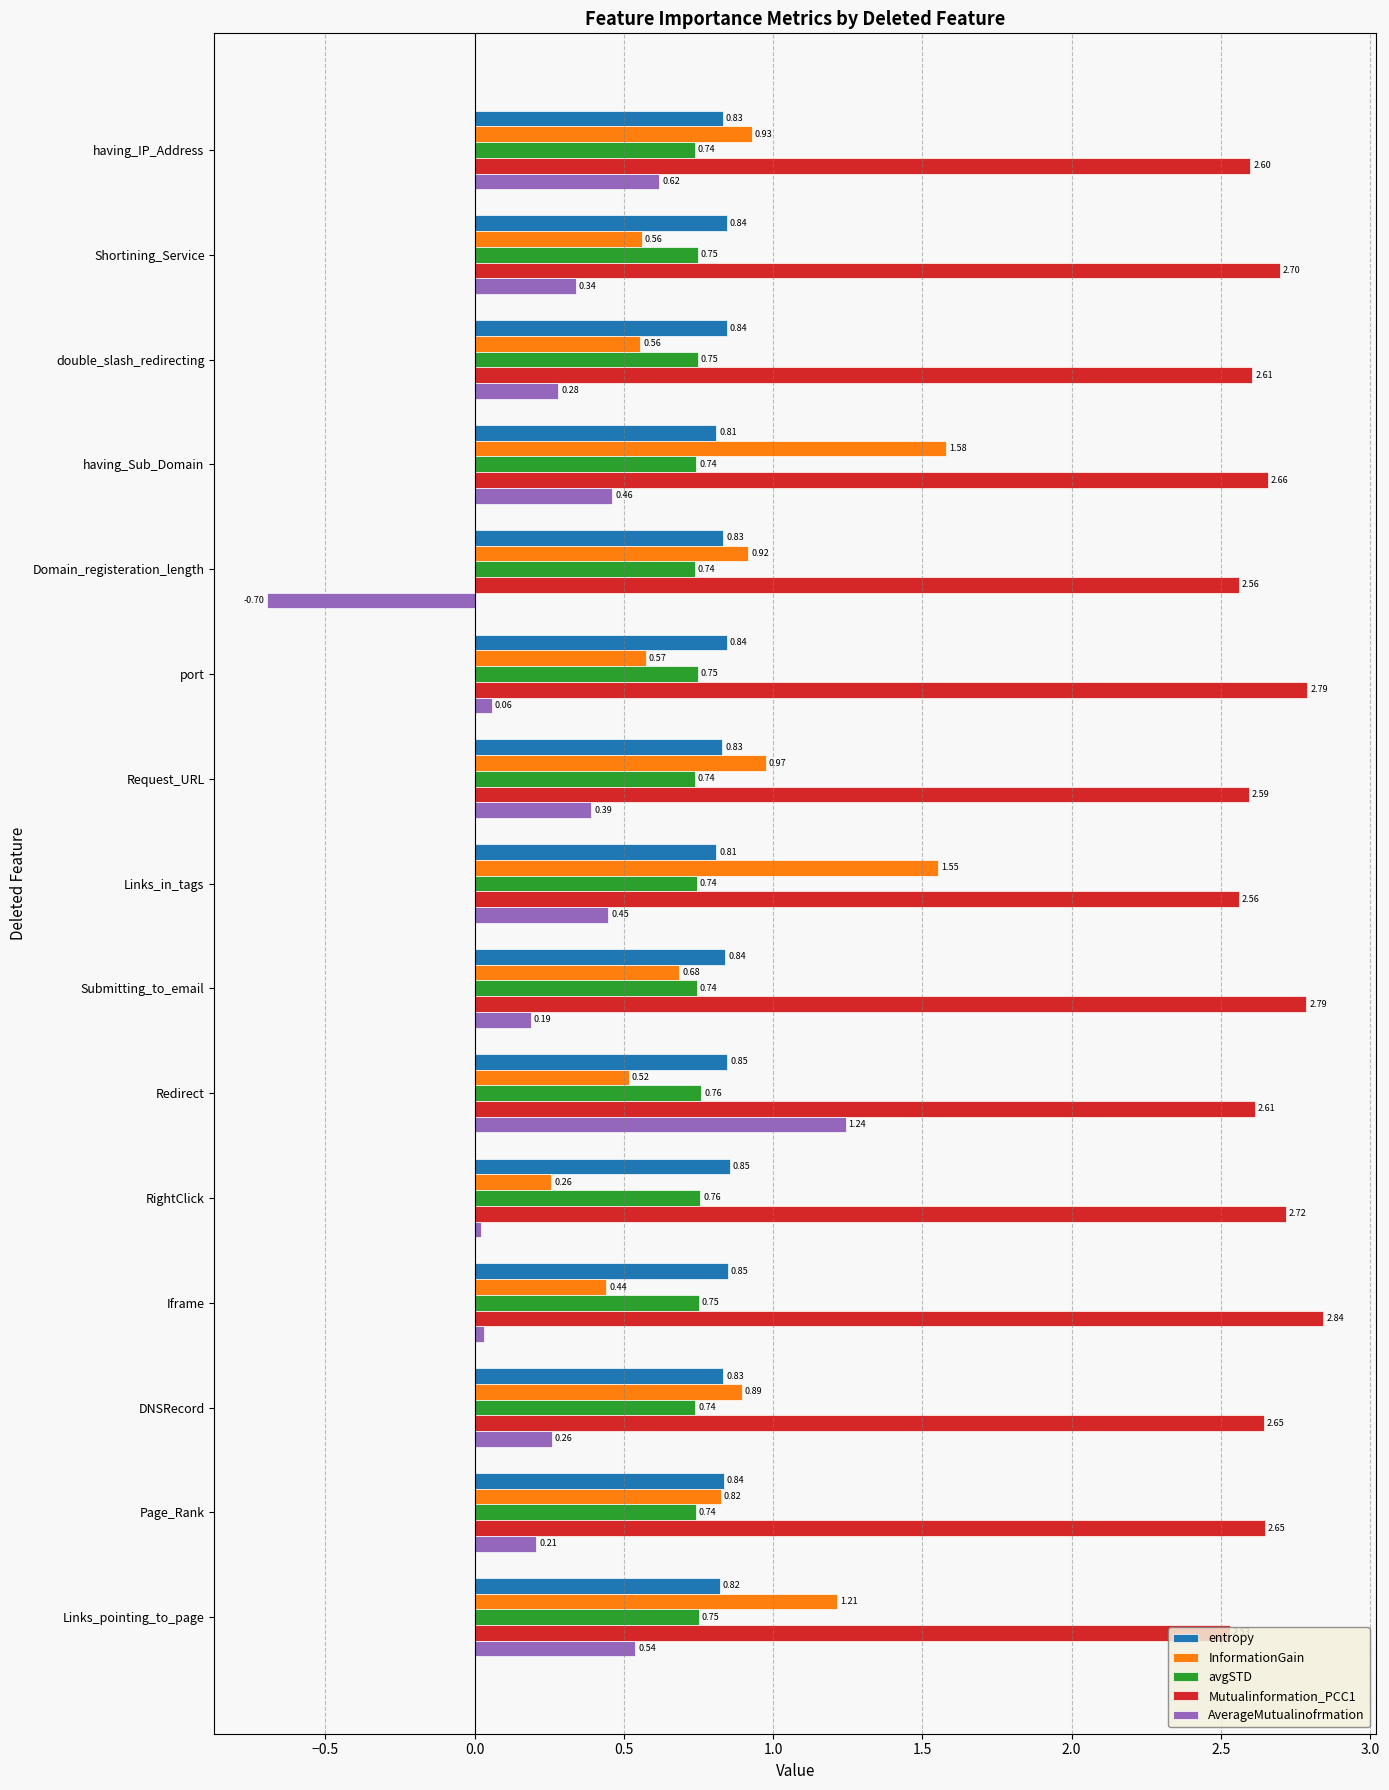

Rank the series by their maximum value, from highest to lowest.

Mutualinformation_PCC1, InformationGain, AverageMutualinofrmation, entropy, avgSTD